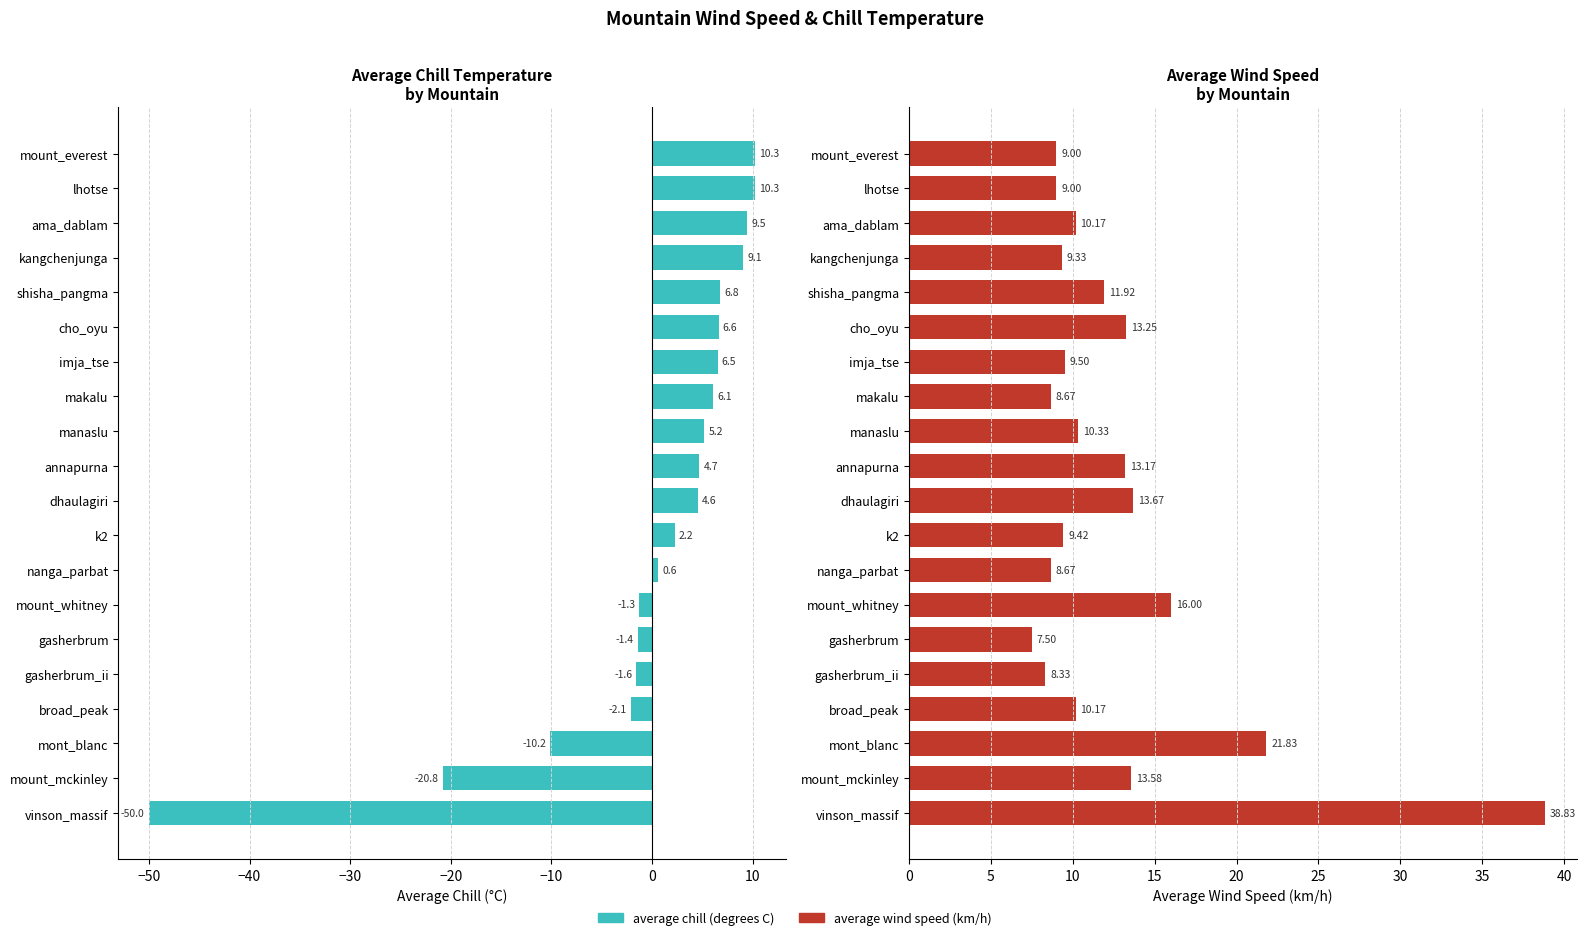

Is it true that average chill (degrees C) equals -0.8 at gasherbrum?

False